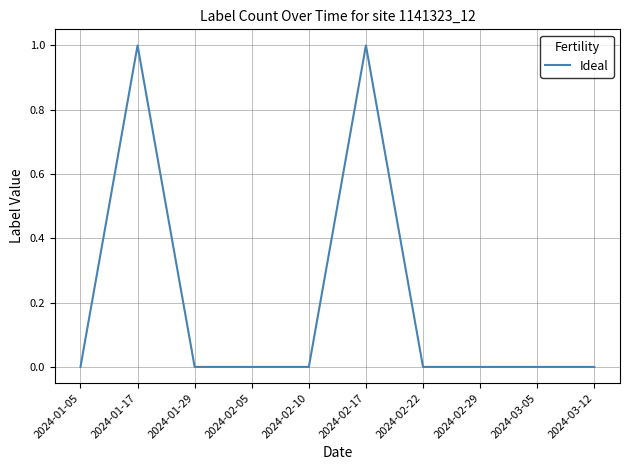

What position from the left is 2024-01-29?

3